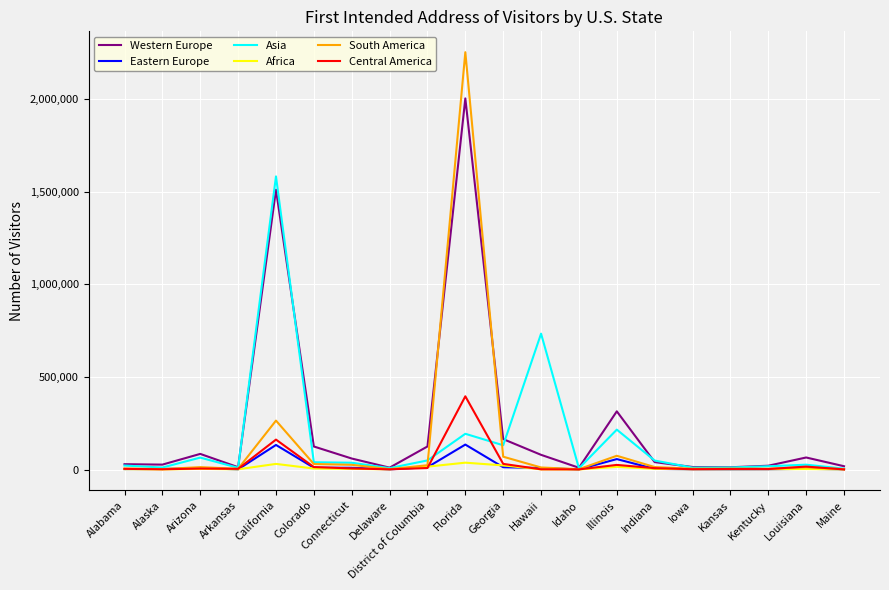

At which label does Central America reach its peak?

Florida